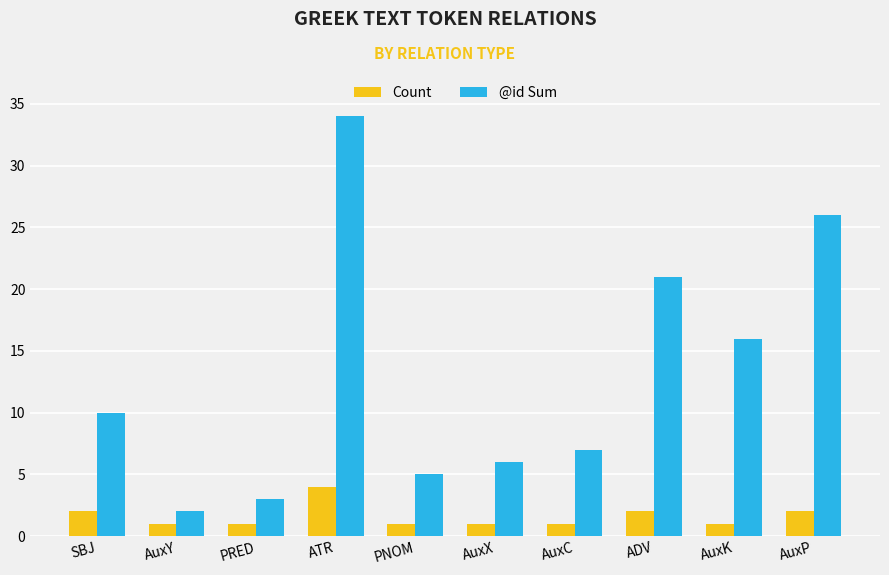

Reading left to right, extract all data points from this chart.

Count: SBJ=2	AuxY=1	PRED=1	ATR=4	PNOM=1	AuxX=1	AuxC=1	ADV=2	AuxK=1	AuxP=2
@id Sum: SBJ=10	AuxY=2	PRED=3	ATR=34	PNOM=5	AuxX=6	AuxC=7	ADV=21	AuxK=16	AuxP=26